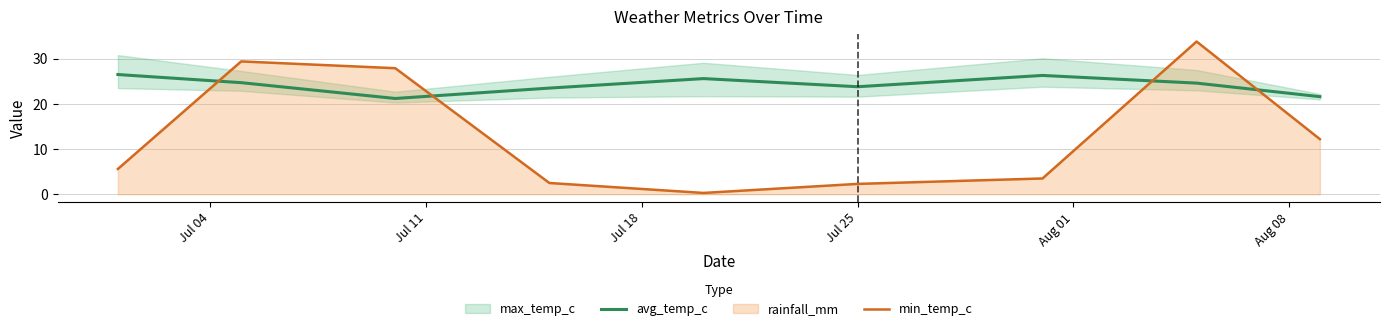

What is the minimum value for avg_temp_c?

21.2